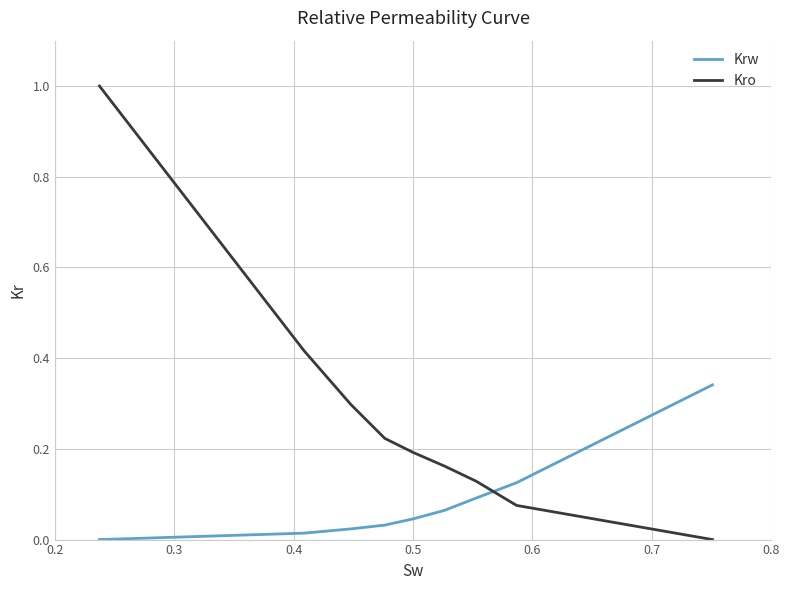

Which series has the largest total across all categories?

Kro